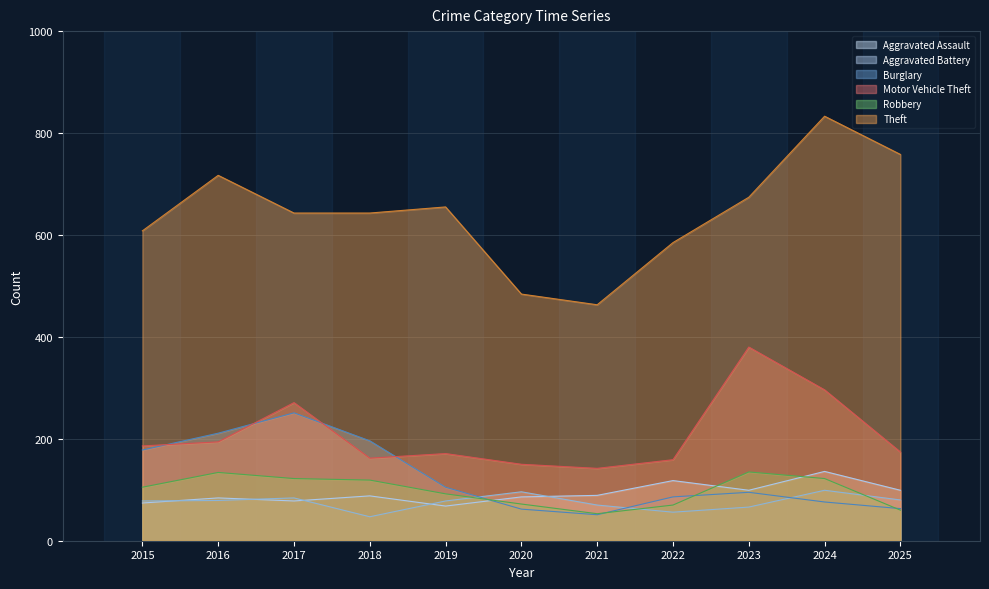

Between 2023 and 2024, which series saw the biggest shift?

Theft